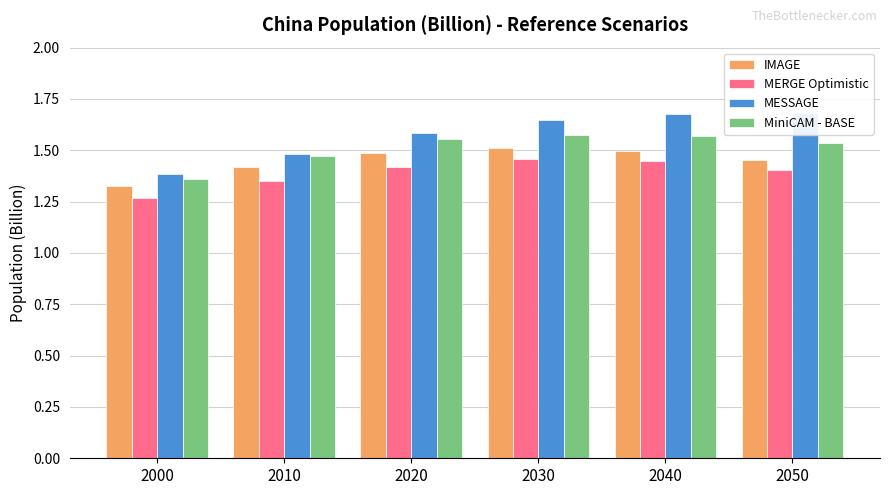

At which label does MESSAGE reach its minimum?

2000